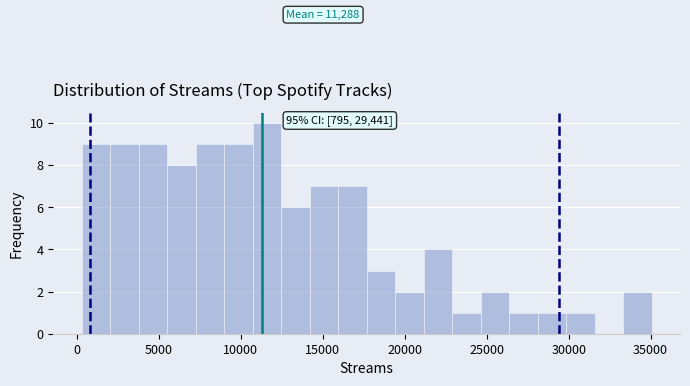

Read against the x-axis, roughly where is the centre of the tallest bar?

11500